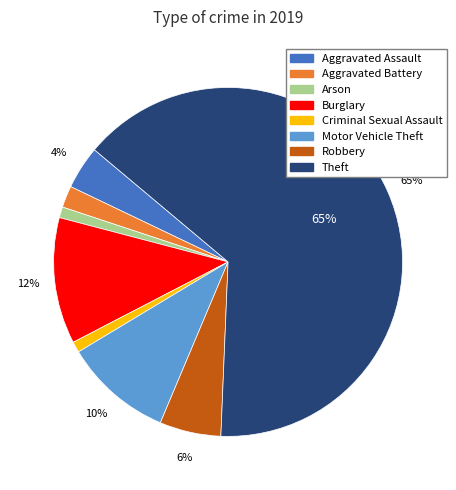

Is there a majority slice in this chart?

Yes